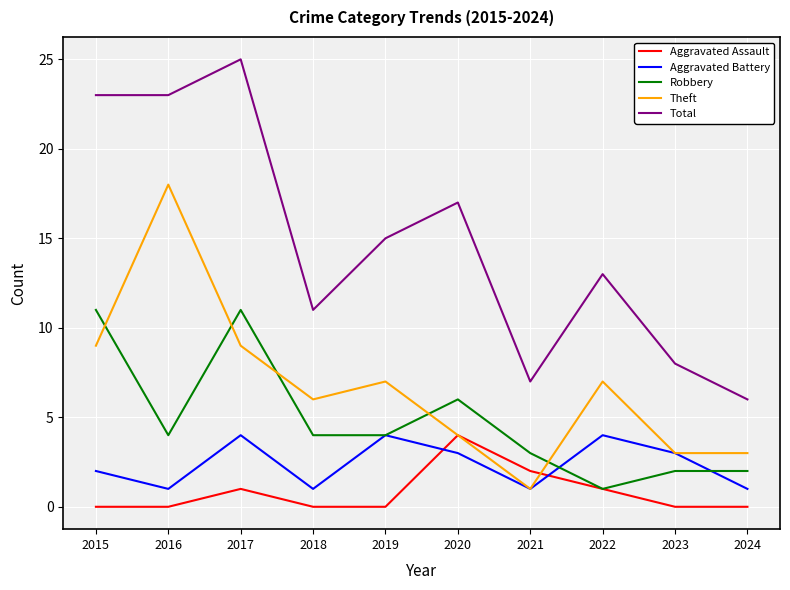

What is the spread (max minus min) of values at 2019?

15